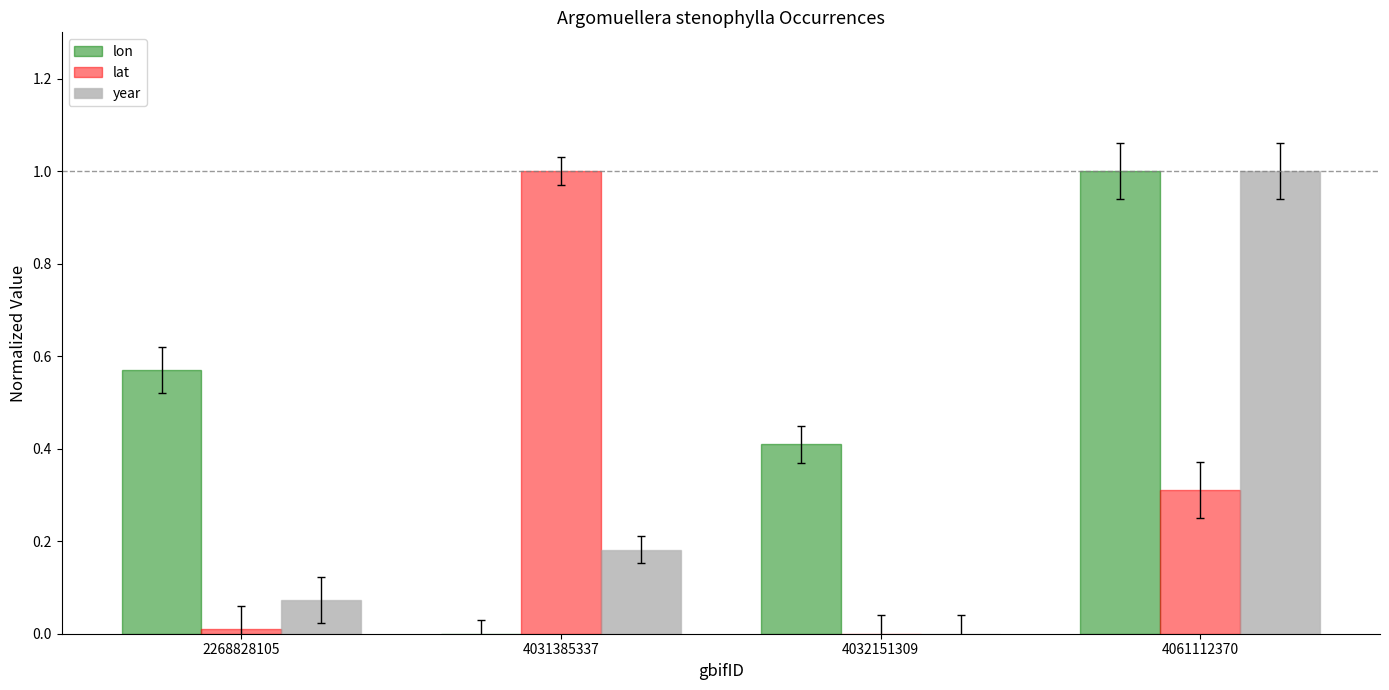

Is it true that year equals 1.0 at 4061112370?

True